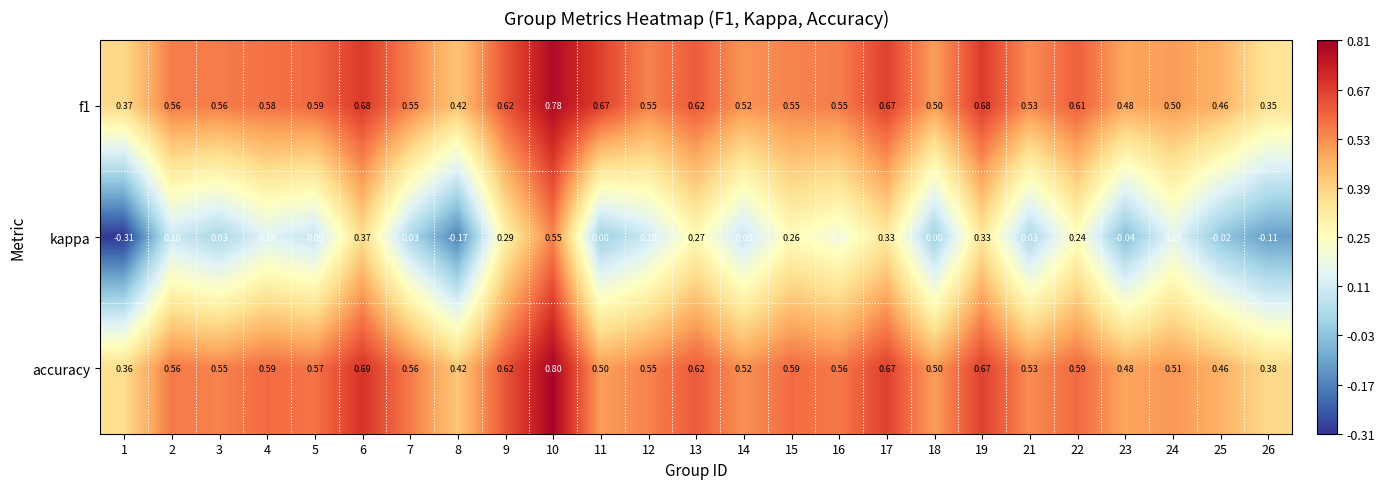

Which series has the largest range (max minus min)?

kappa